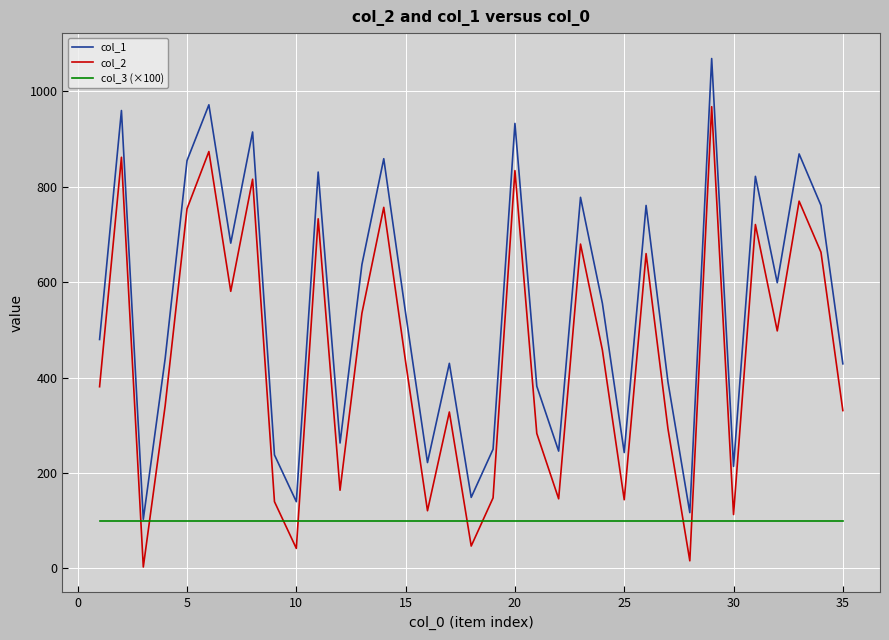

Which series has the largest total across all categories?

col_1